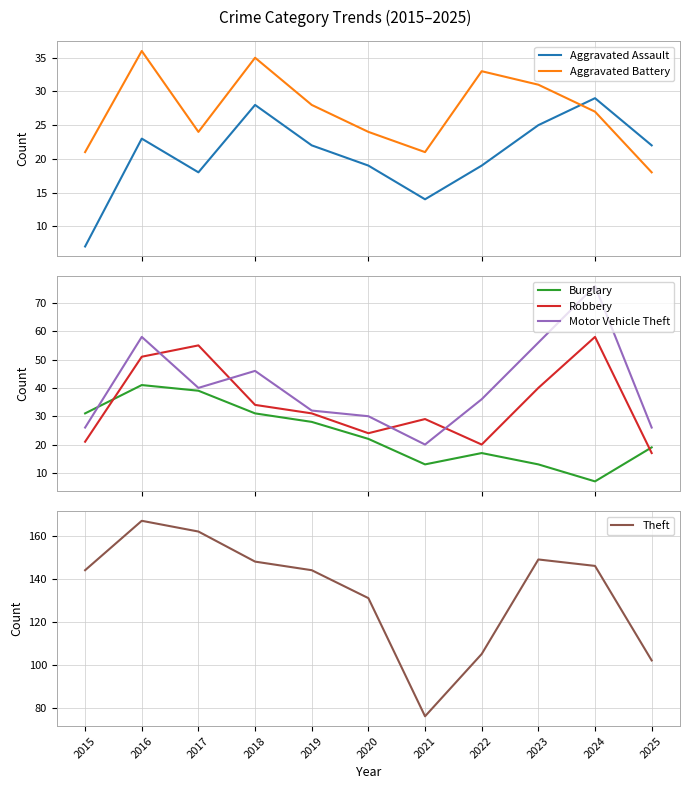

At which category does Burglary reach its first local peak?

2016